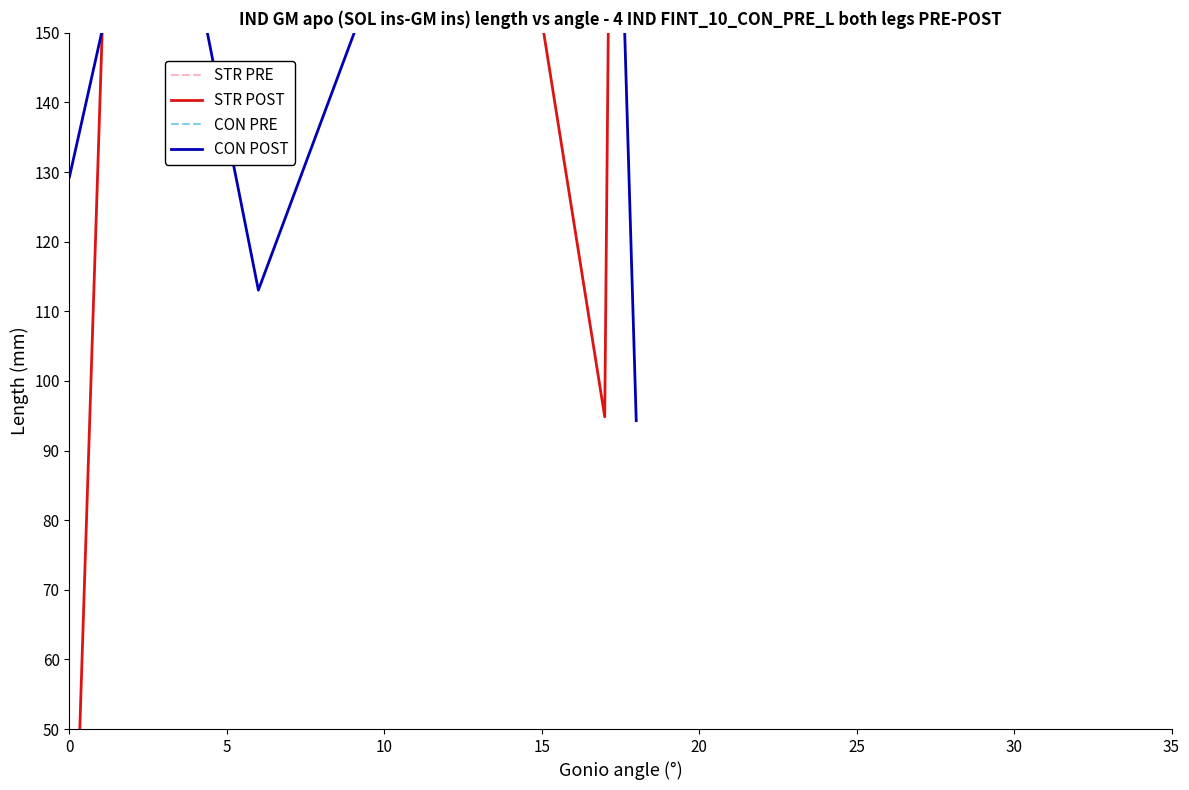

Where does the CON PRE series first go above 274?

5